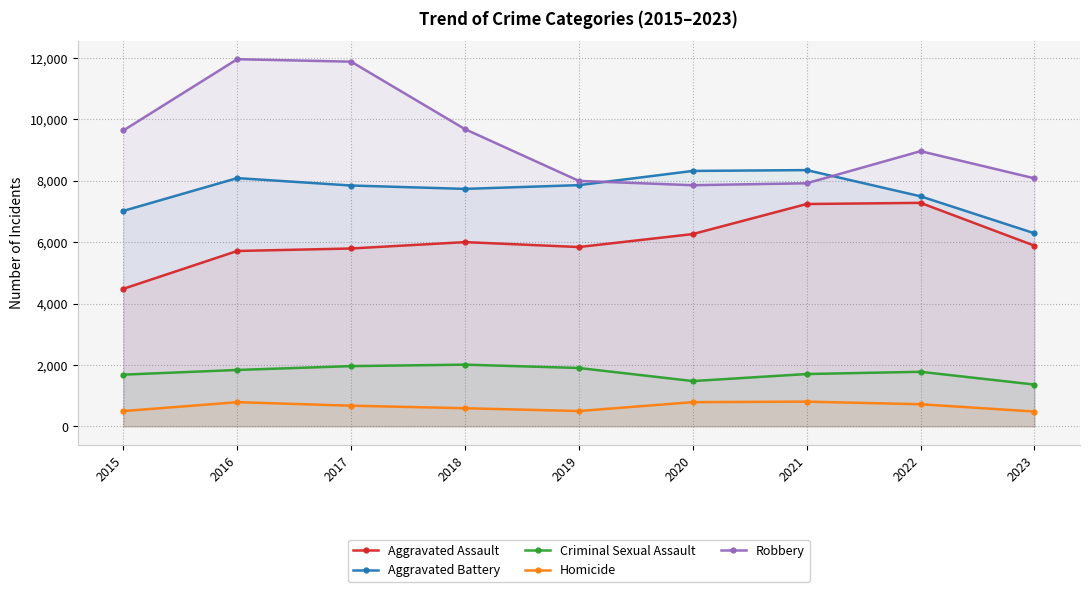

The Aggravated Battery series shows 11062 at 2020. True or false?

False